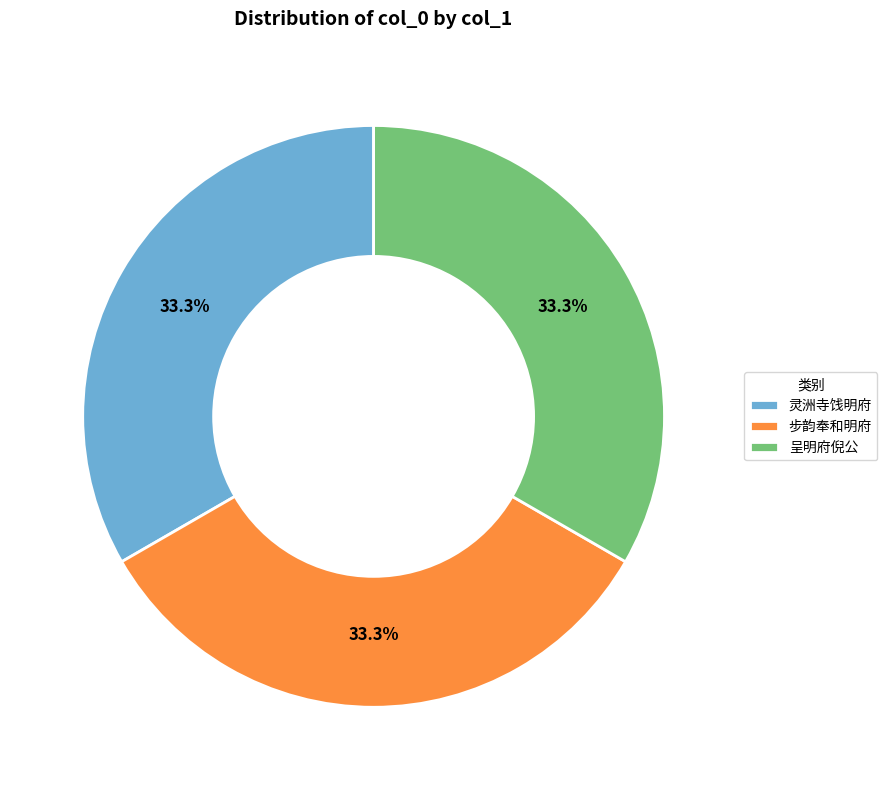

How many slices are in this pie chart?

3